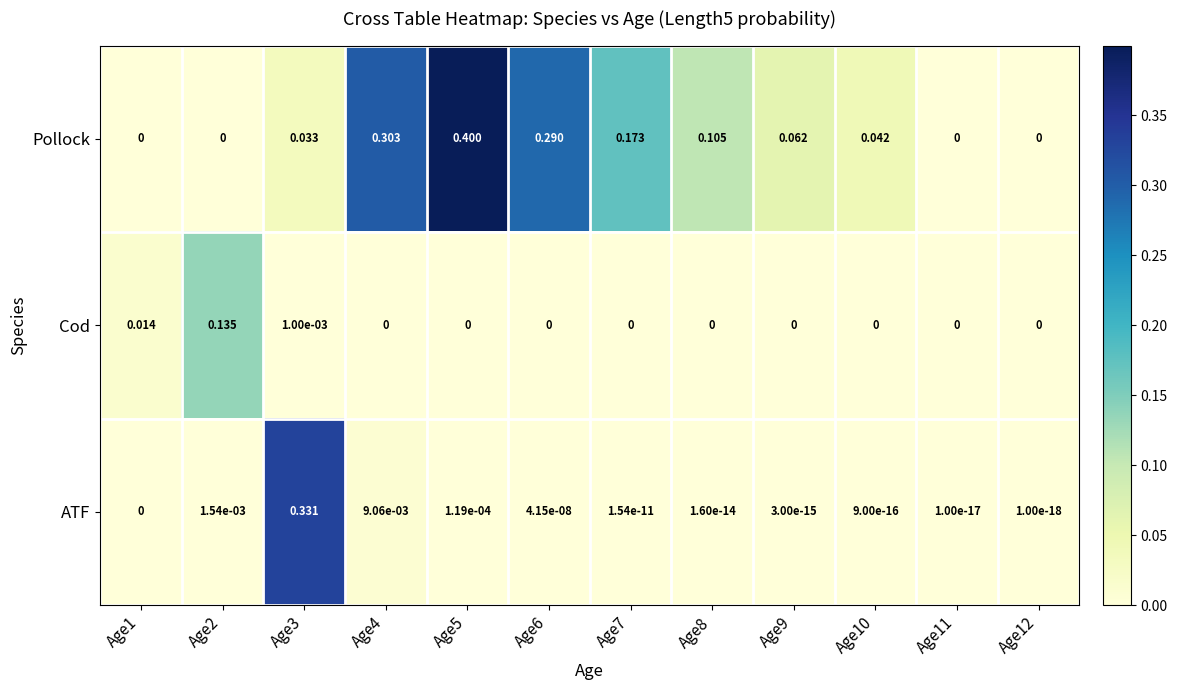

Rank the series by their maximum value, from lowest to highest.

Cod, ATF, Pollock